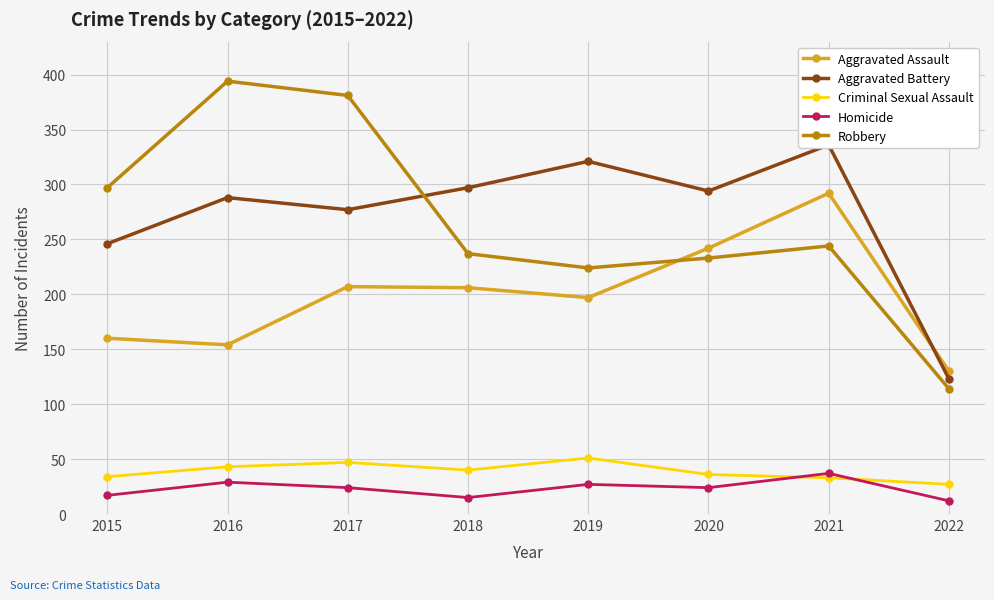

Rank the categories by Homicide value from highest to lowest.

2021, 2016, 2019, 2017, 2020, 2015, 2018, 2022